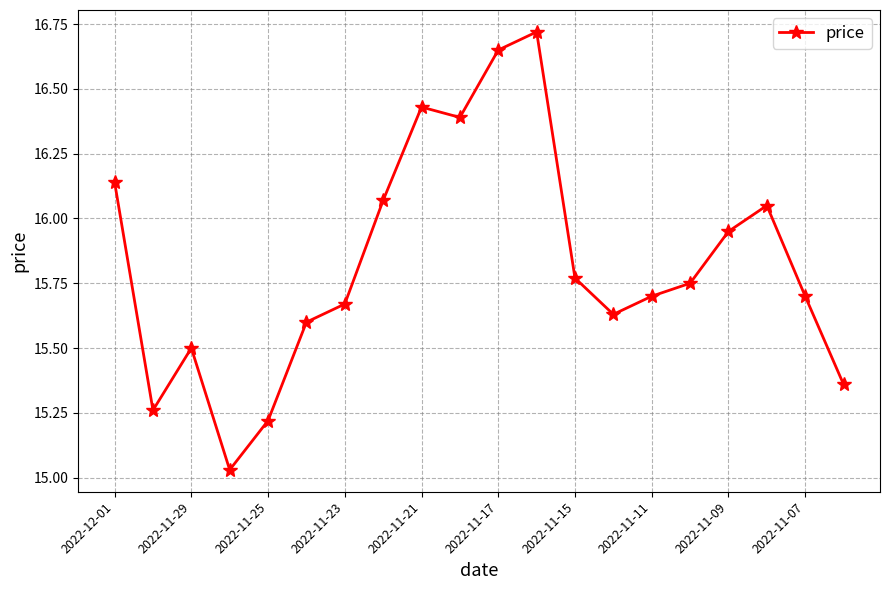

What is the sum of all values?

316.6